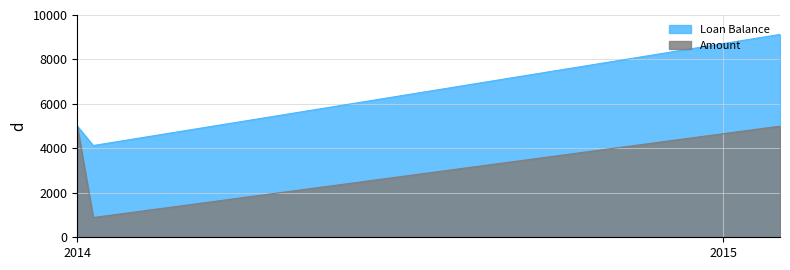

How many lines are shown in the chart?

2